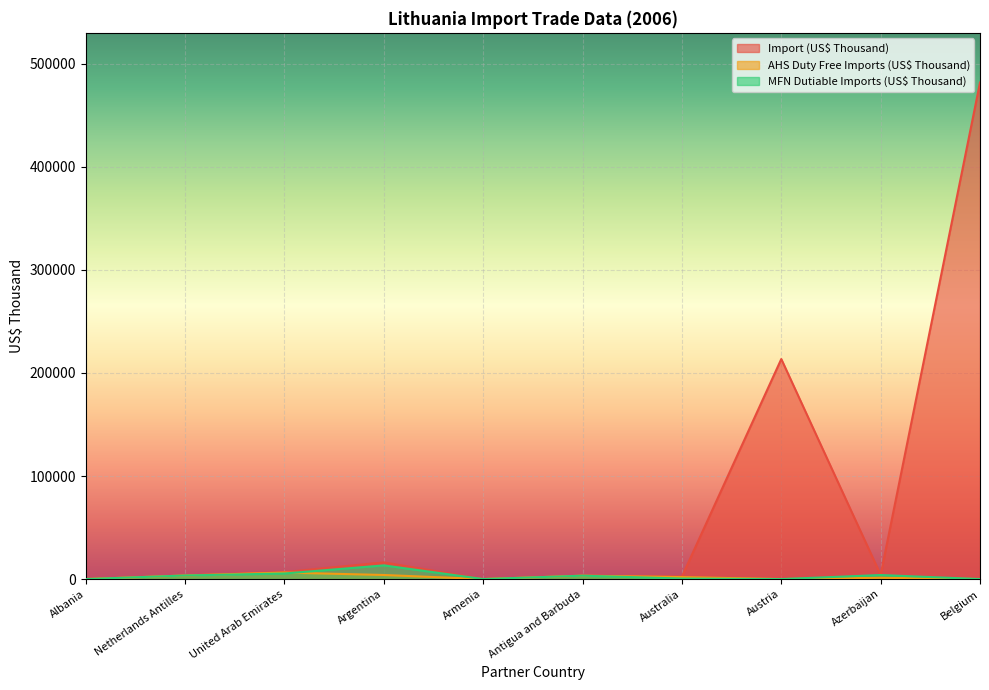

Reading right to left, what are all the values shown in this chart?

Import (US$ Thousand): 481902.5	4120.0	213540.3	2424.1	3292.9	45.0	16184.2	6799.0	3488.8	13.5
AHS Duty Free Imports (US$ Thousand): 0.0	1265.5	0.0	1912.5	3292.9	9.4	3966.3	6326.9	3488.8	13.5
MFN Dutiable Imports (US$ Thousand): 0.0	3928.8	0.0	511.5	3292.9	41.1	13275.0	5411.9	3488.8	5.8